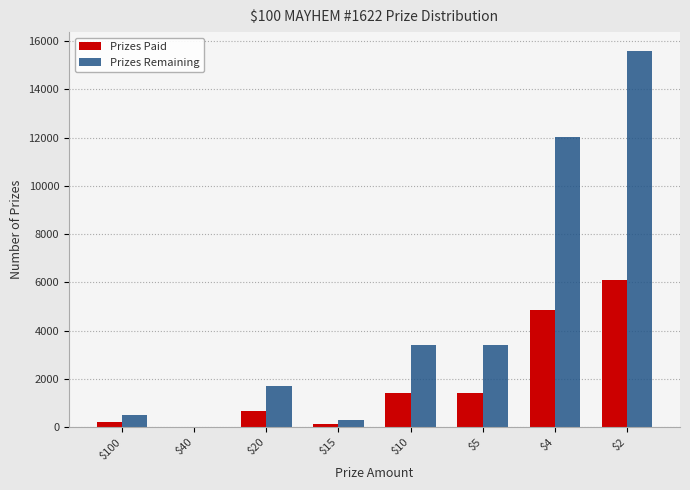

The value of Prizes Paid at $20 is 689. True or false?

True